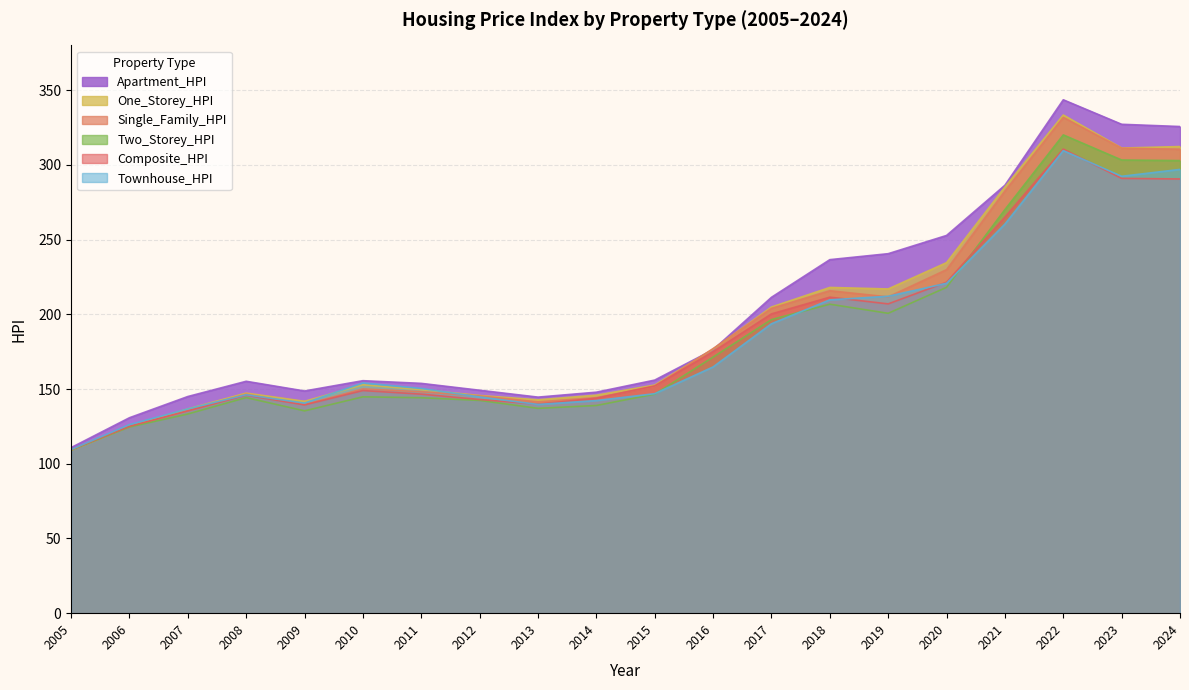

Between 2014 and 2024, which series saw the biggest shift?

Apartment_HPI